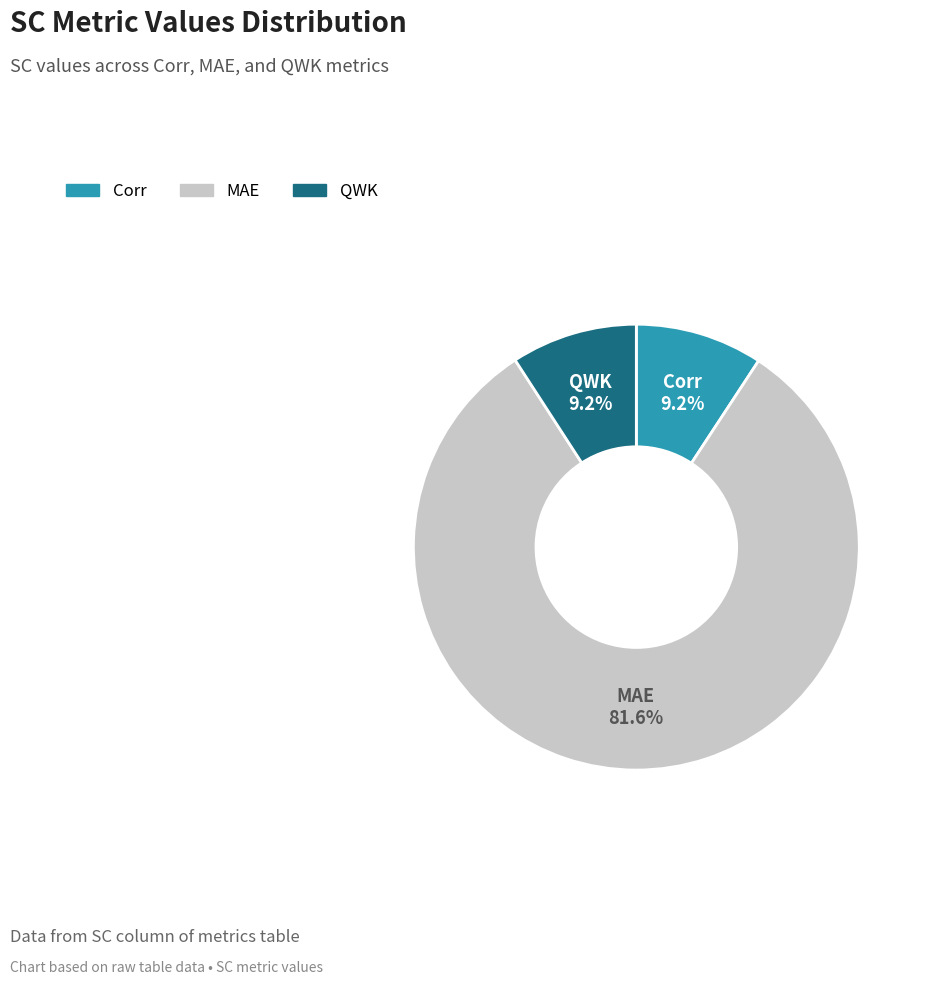

What percentage is NOT represented by MAE?

18.4%